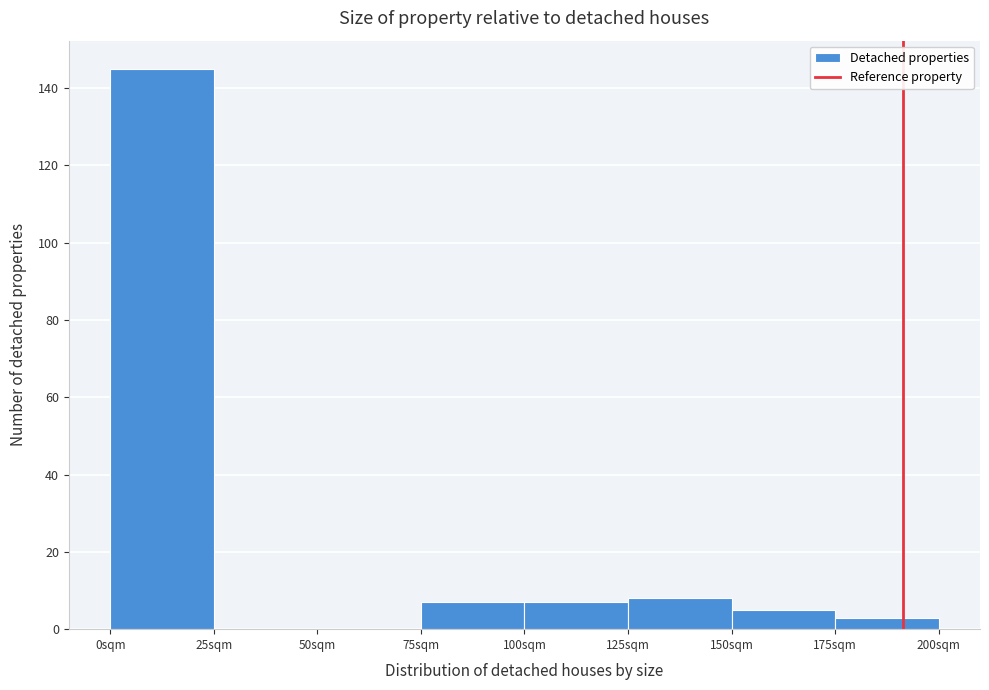

Reading left to right, transcribe this chart: for each bar, give the range it covers on the x-axis and its height. The values are not printed on the chart, so give them approximately, as read against the axis.

0 to 25: 146
25 to 50: 0
50 to 75: 0
75 to 100: 8
100 to 125: 8
125 to 150: 8
150 to 175: 6
175 to 200: 4